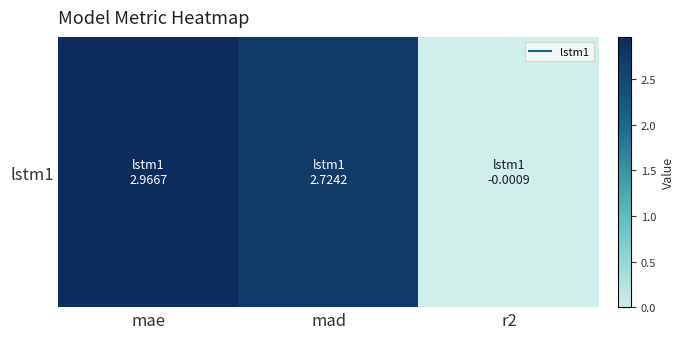

How many series are shown in this chart?

1